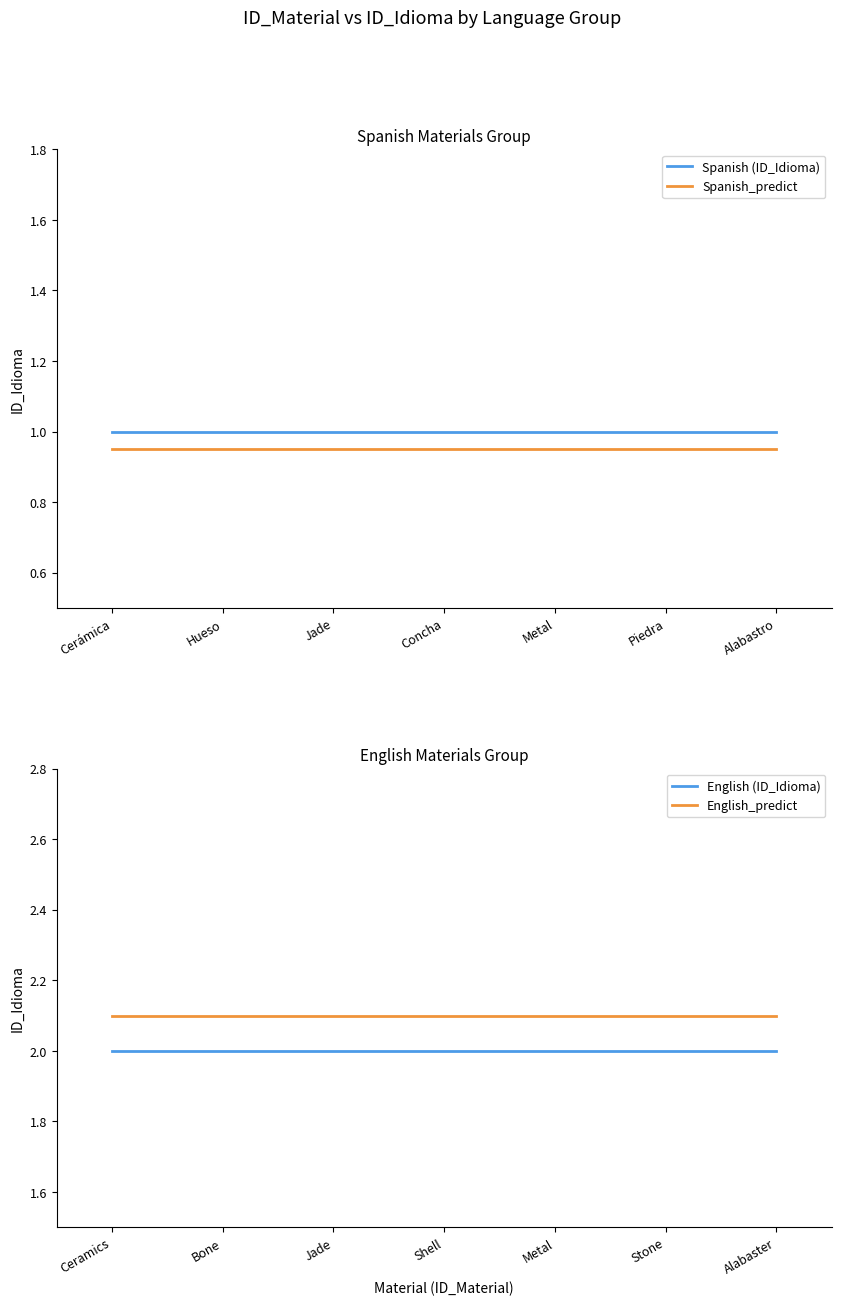

True or false: Spanish_predict and Spanish (ID_Idioma) intersect in this chart.

False